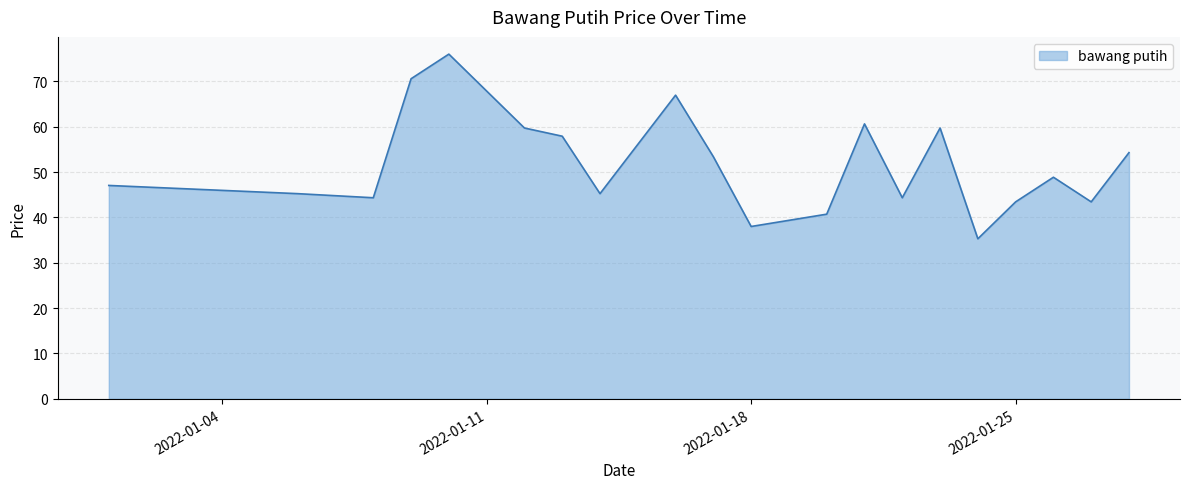

True or false: there are more than 0 points higher than both neighbors.

True